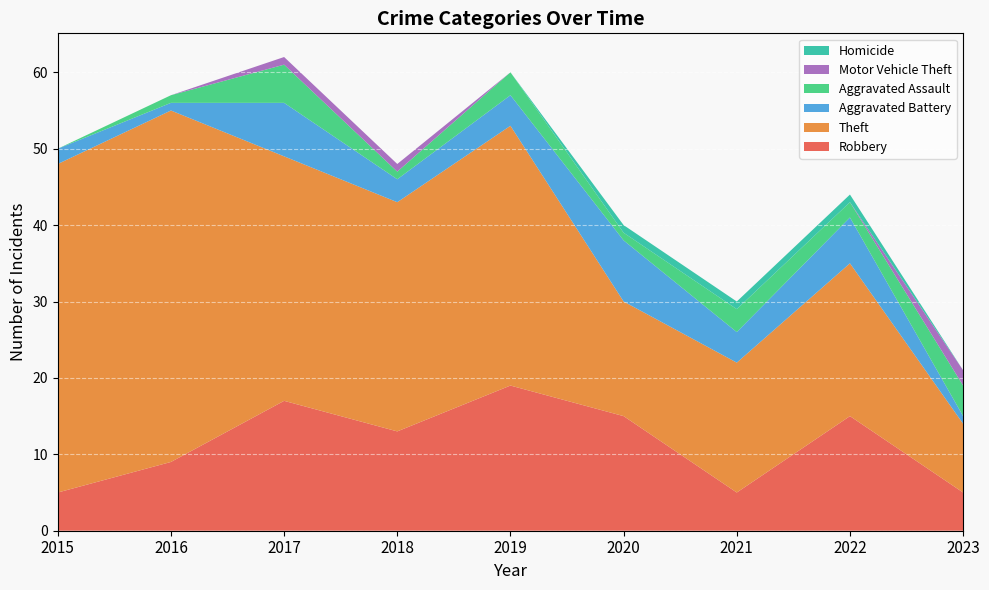

Reading right to left, what are all the values shown in this chart?

Robbery: 5	15	5	15	19	13	17	9	5
Theft: 9	20	17	15	34	30	32	46	43
Aggravated Battery: 1	6	4	8	4	3	7	1	2
Aggravated Assault: 4	2	3	1	3	1	5	1	0
Motor Vehicle Theft: 2	0	0	0	0	1	1	0	0
Homicide: 0	1	1	1	0	0	0	0	0